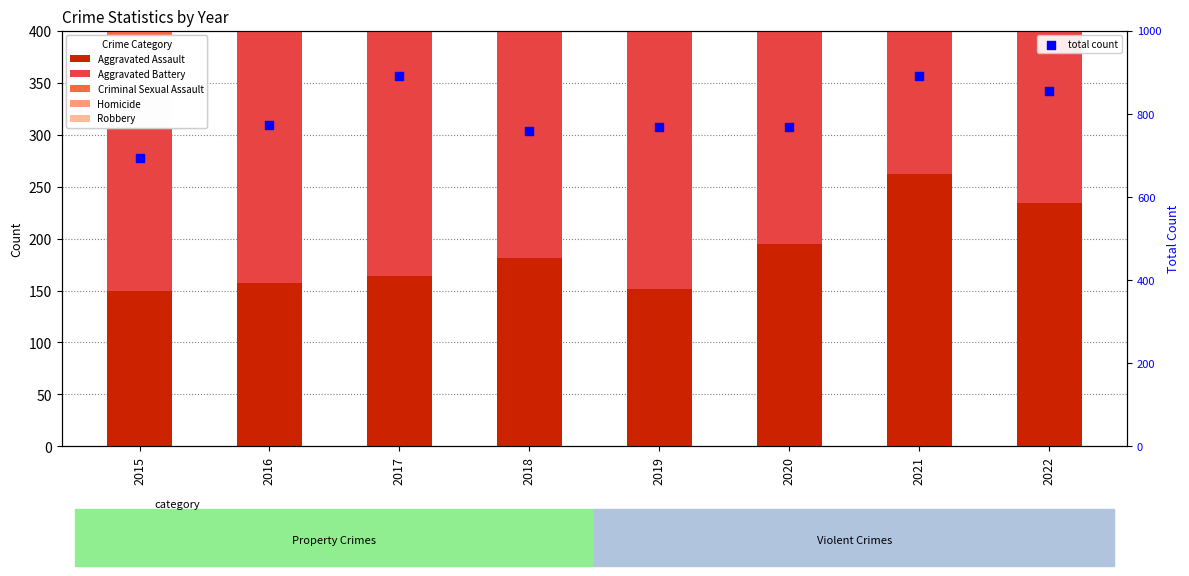

At which category is the sum across all series the highest?

2017